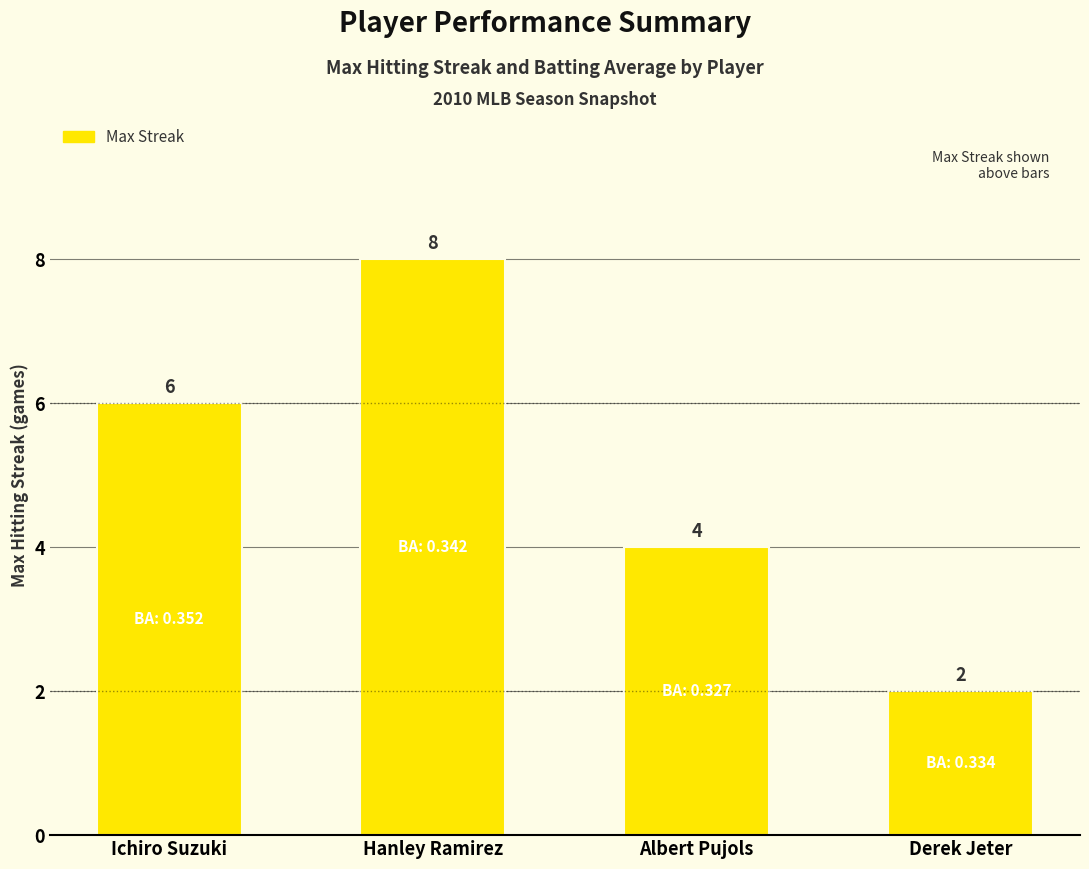

What is the sum of the values at Albert Pujols and Ichiro Suzuki?

10